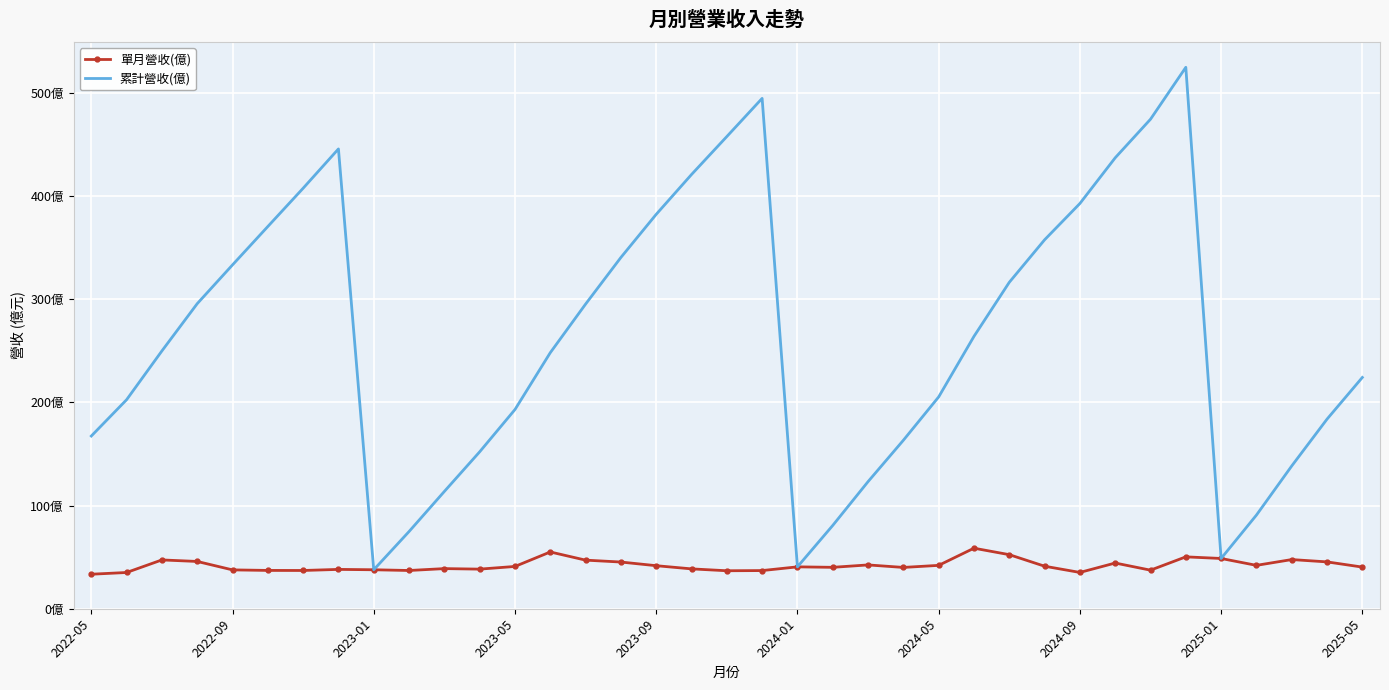

At how many categories does at least one series exceed 72?

34